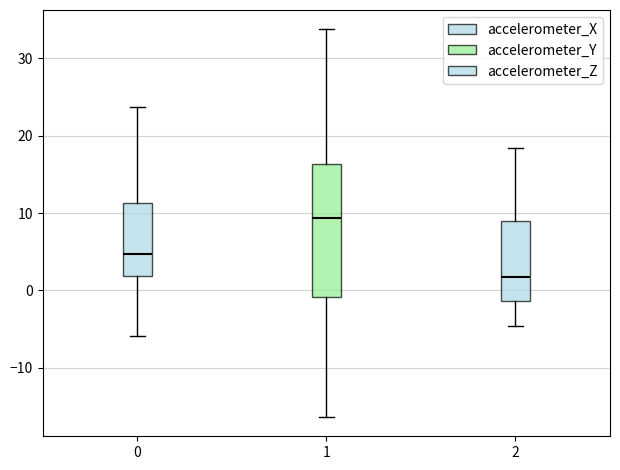

Which box has the lowest median line?

2